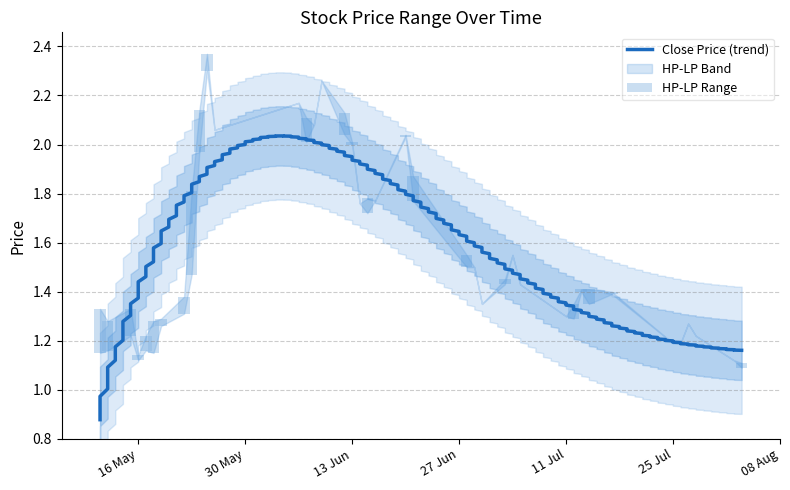

What is the sum of the CP values at 2017-07-13 and 2017-06-08?

3.5